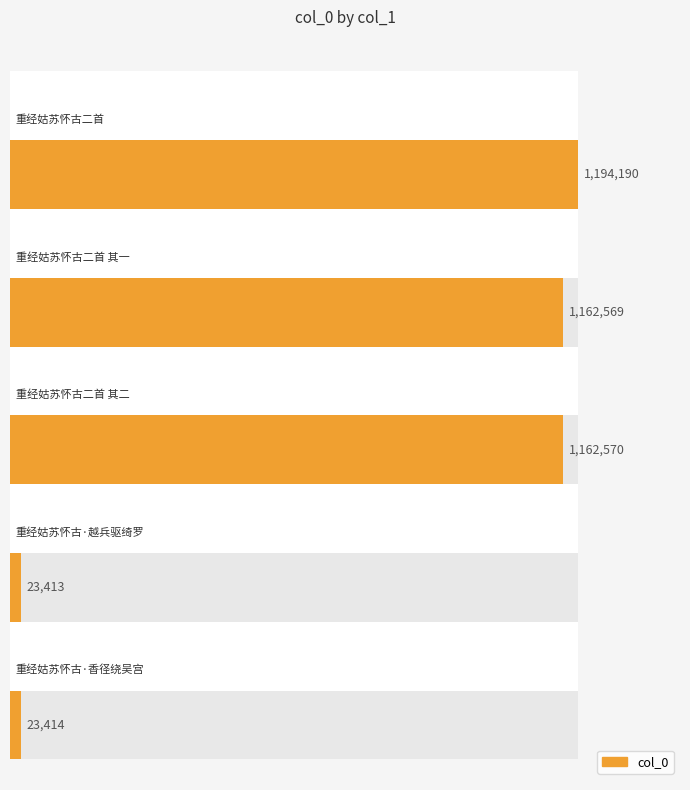

Where is the data nearest to the value 608801?

重经姑苏怀古二首 其一